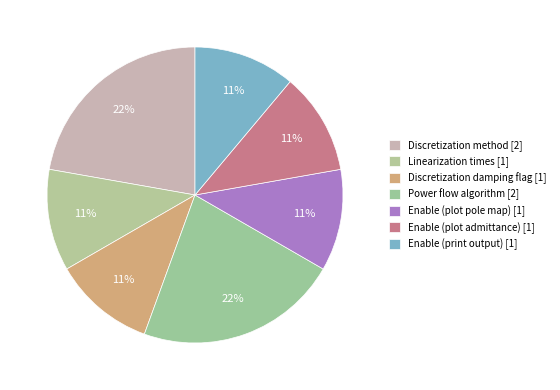

How many segments does this pie chart have?

7